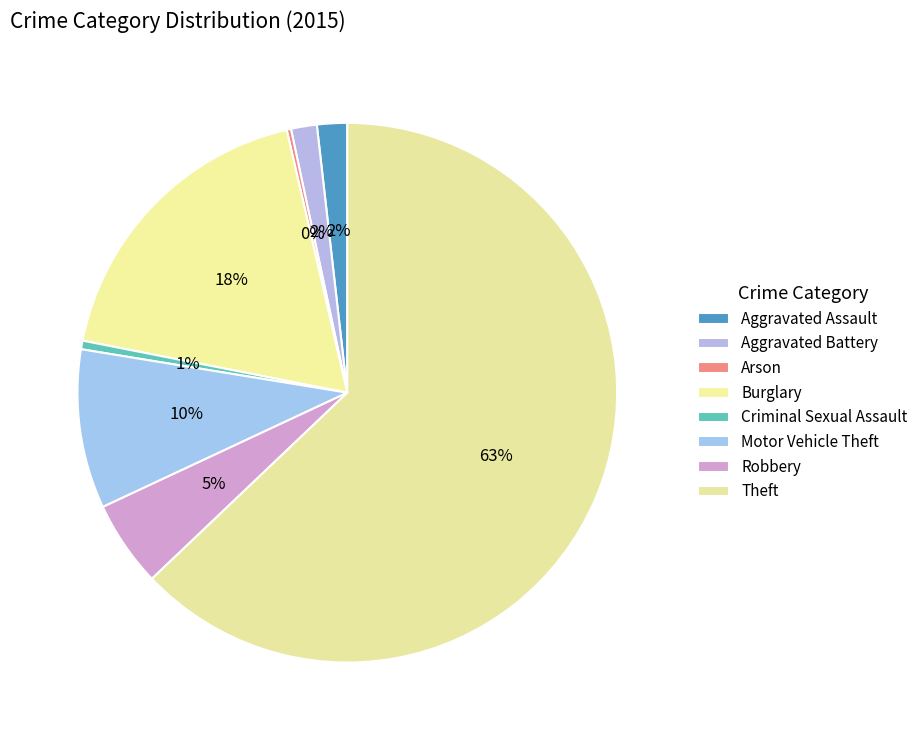

Which slice represents more than half of the pie?

Theft